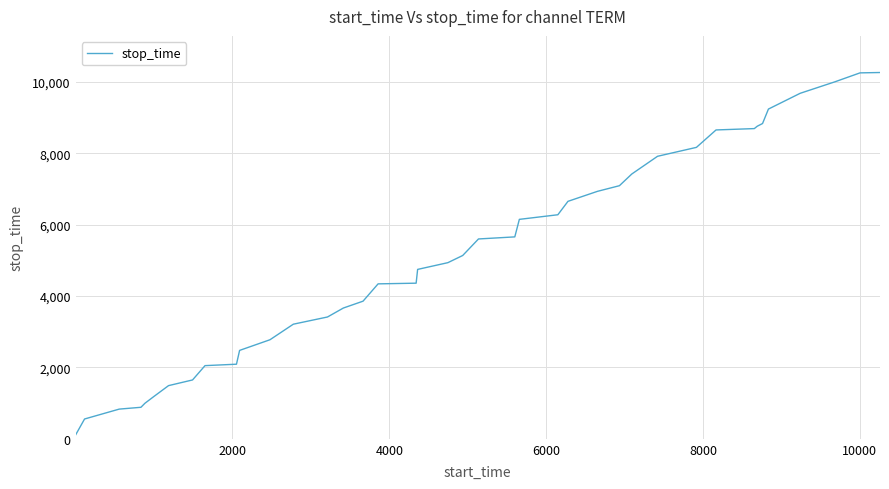

What is the sum of all values?

206981